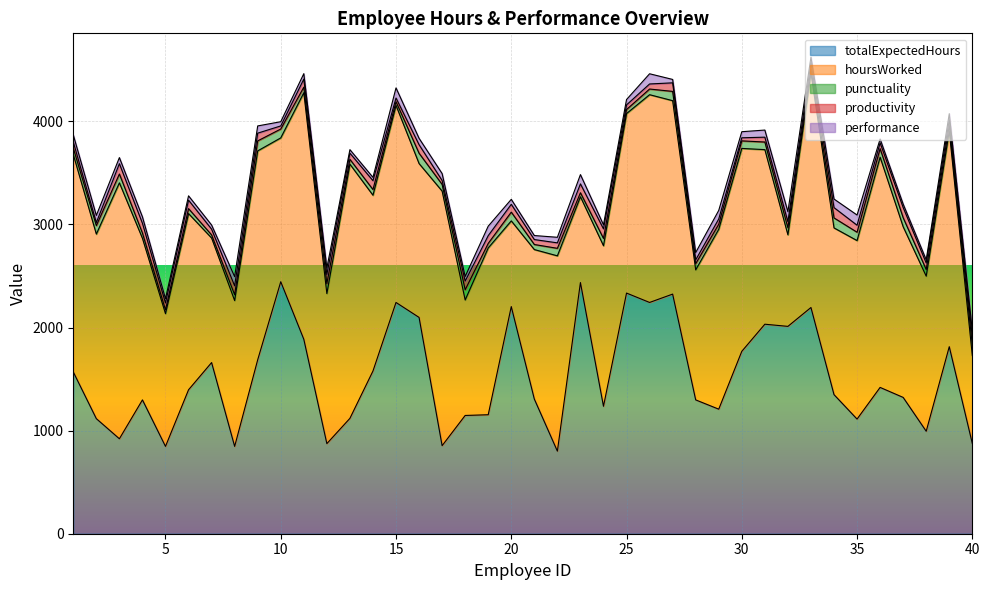

How many lines are shown in the chart?

5